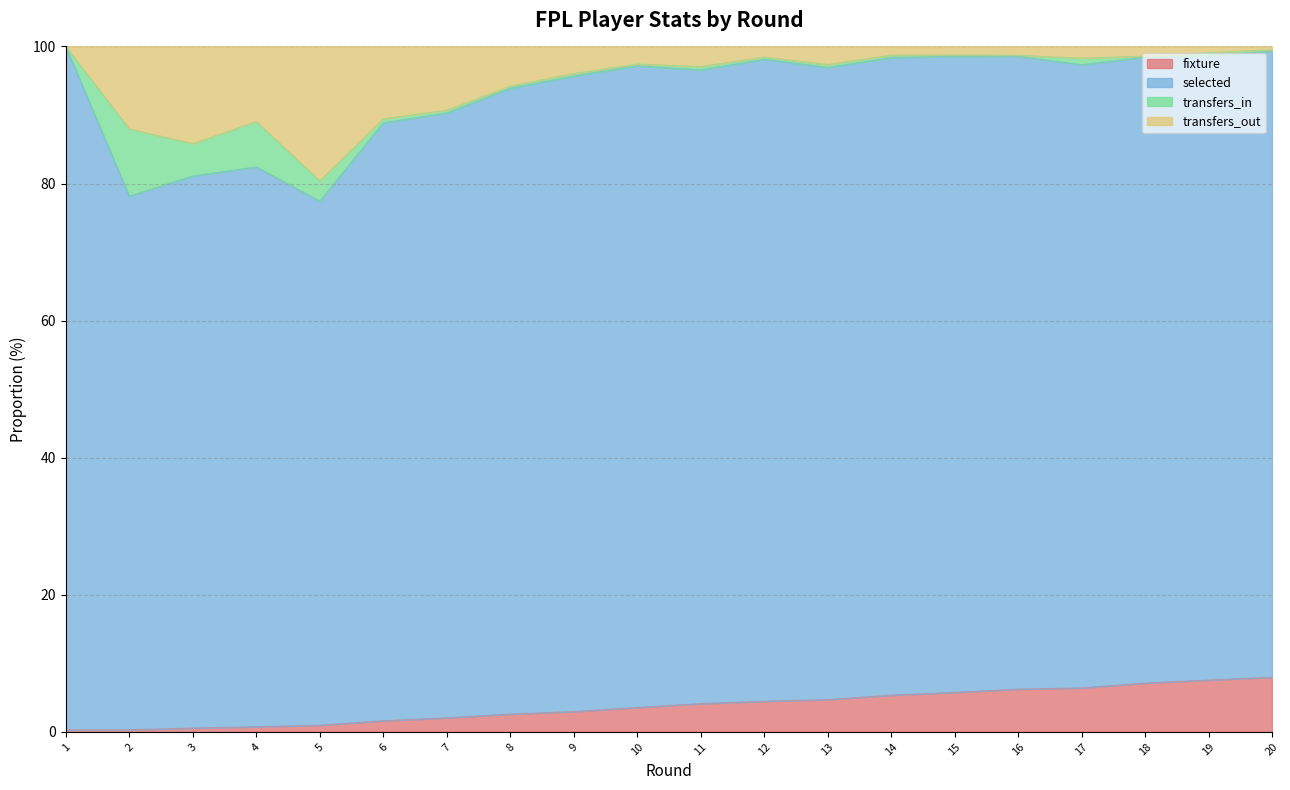

What is the value of the fixture point at the 15th from the left?

5.8